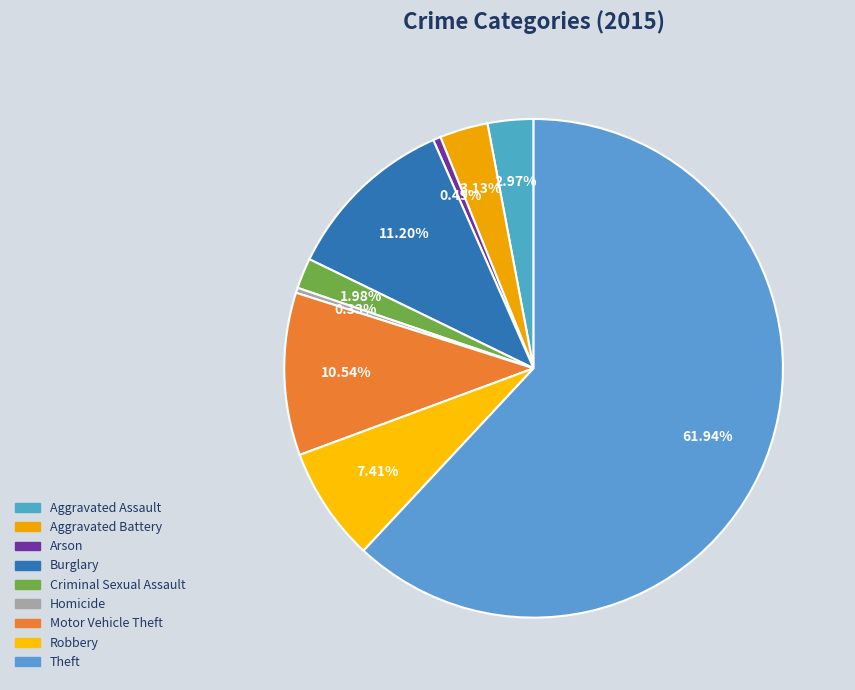

To the nearest percent, what is the combined percentage of Motor Vehicle Theft and Homicide?

11%